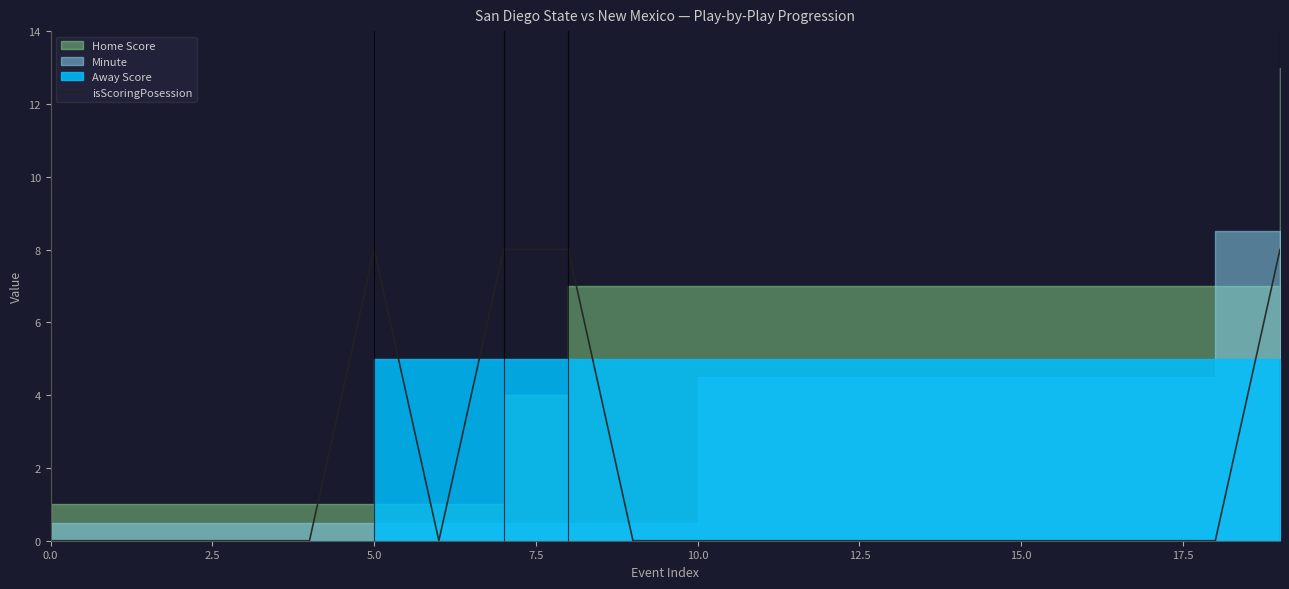

True or false: there are more than 1 points higher than both neighbors.

False